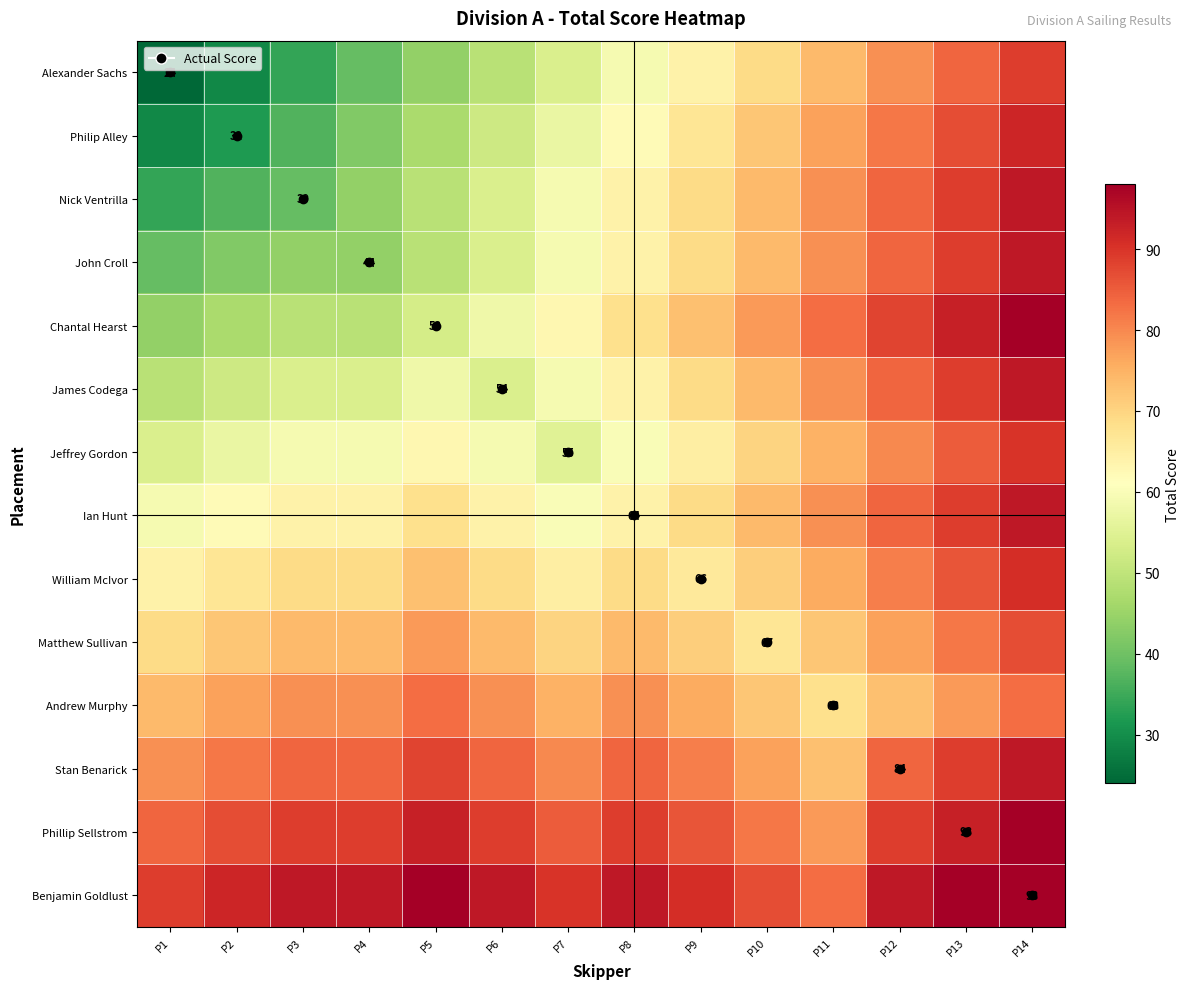

What is the sum of all Benjamin Goldlust values?

1296